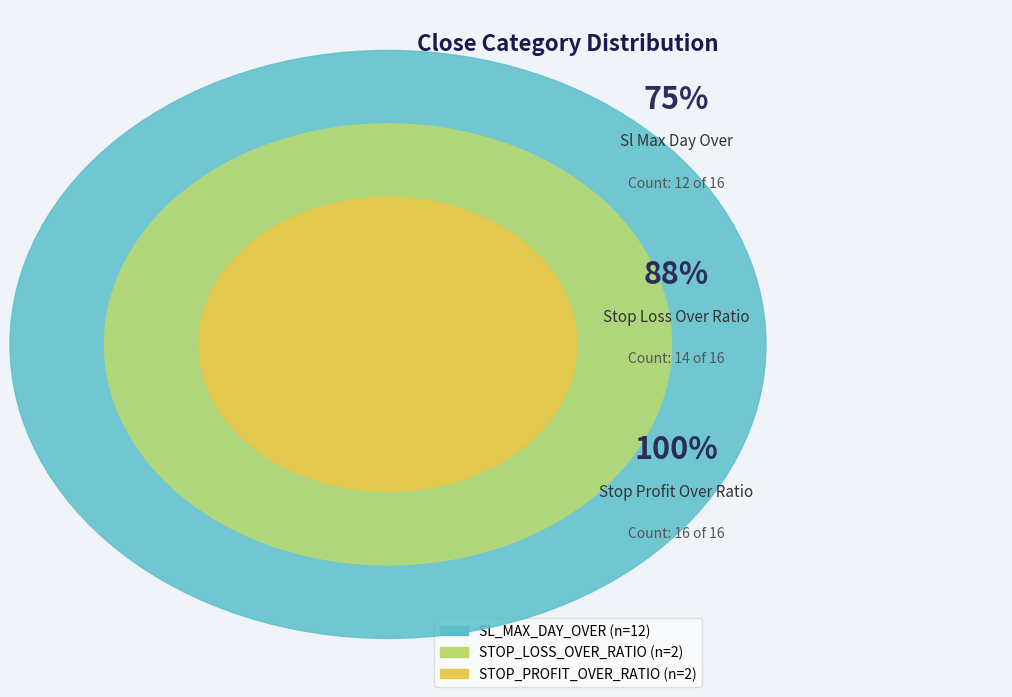

What is the majority slice?

SL_MAX_DAY_OVER